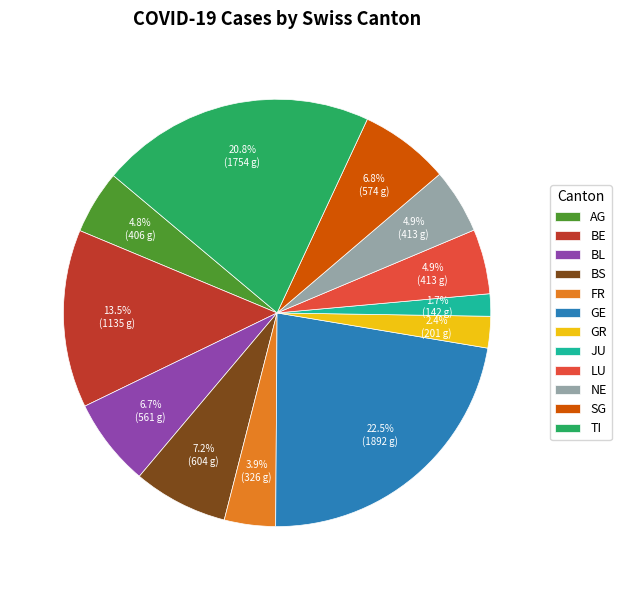

To the nearest percent, what is the average slice percentage?

8%